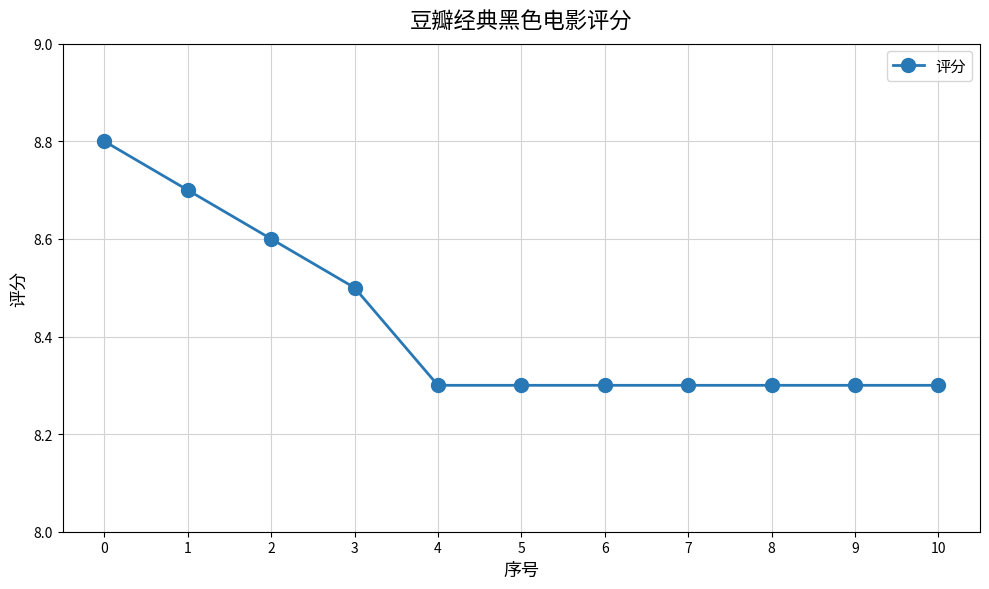

Is this an area chart (filled region under the line)?

No